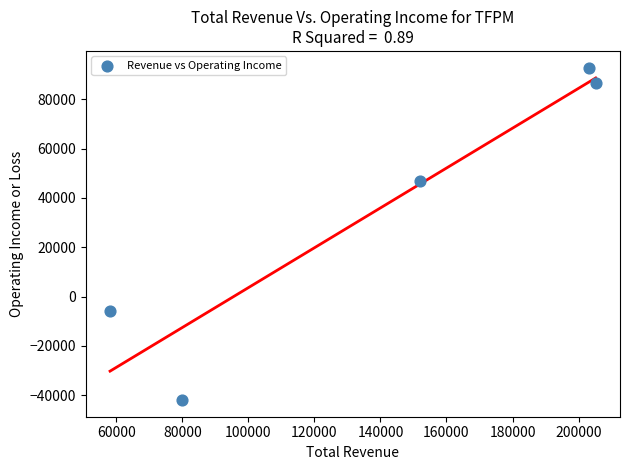

What is the range of Y values (max minus min)?

134900